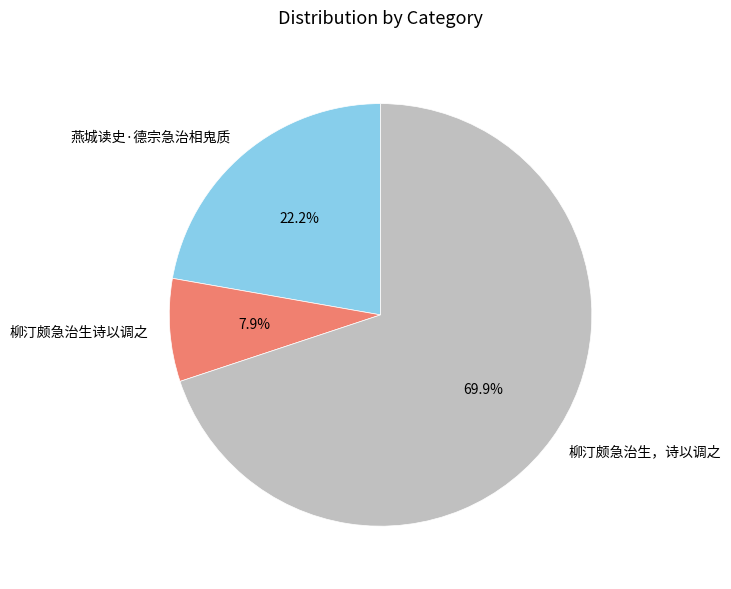

To the nearest percent, what is the difference between the 柳汀颇急治生，诗以调之 and 柳汀颇急治生诗以调之 slice percentages?

62%